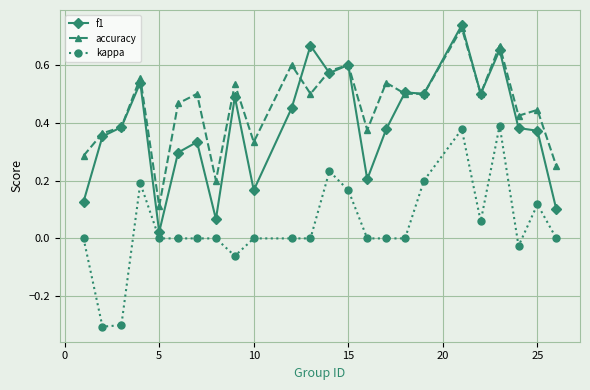

List the series in order of their overall mean, lowest first.

kappa, f1, accuracy